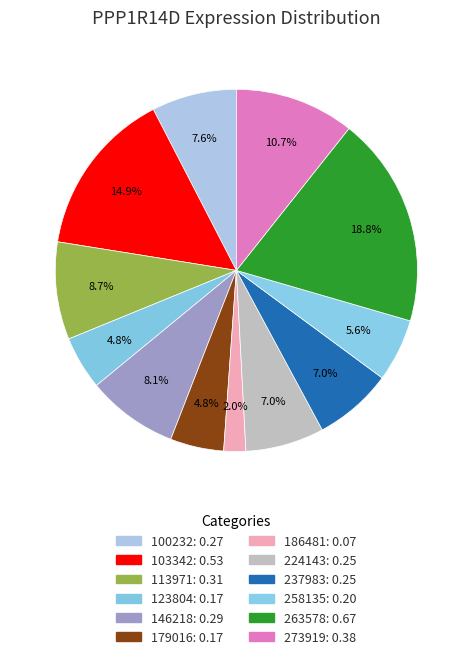

How many segments does this pie chart have?

12